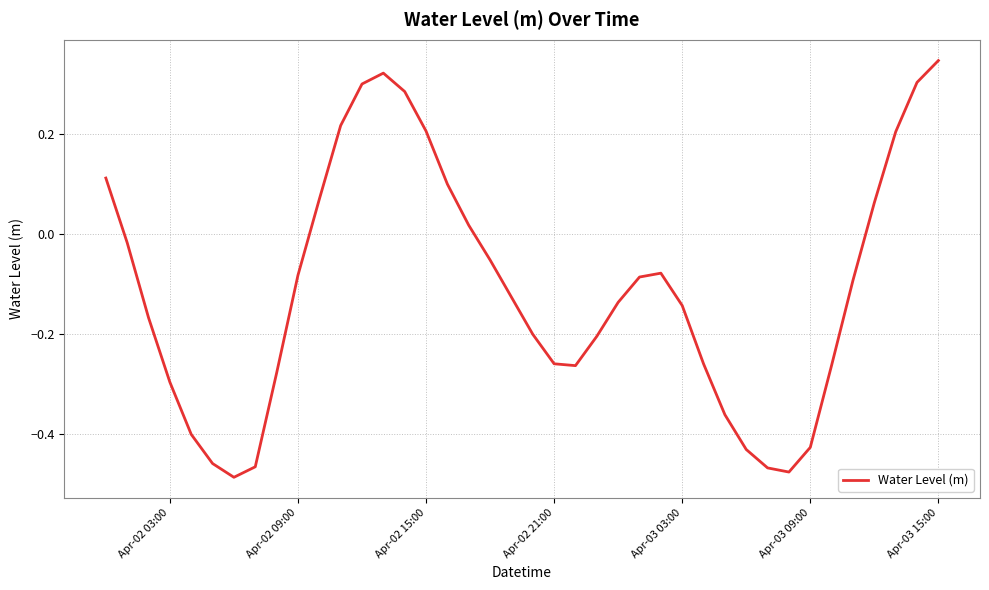

What is the difference between the second highest and second lowest values?

0.8